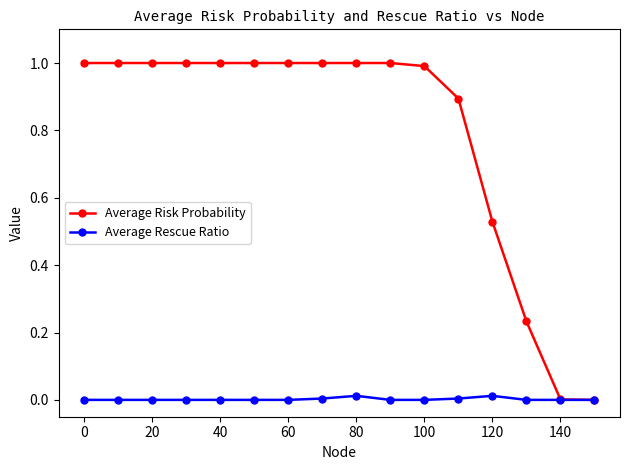

True or false: Average Rescue Ratio has more than 1 points higher than both neighbors.

True